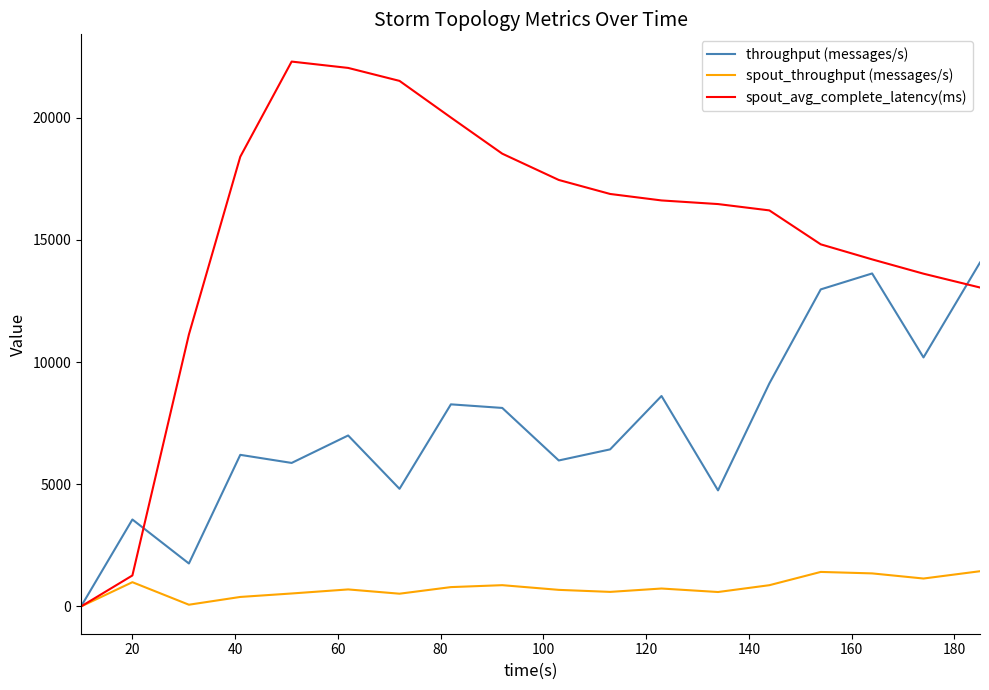

What is the sum of all throughput (messages/s) values?

131394.0